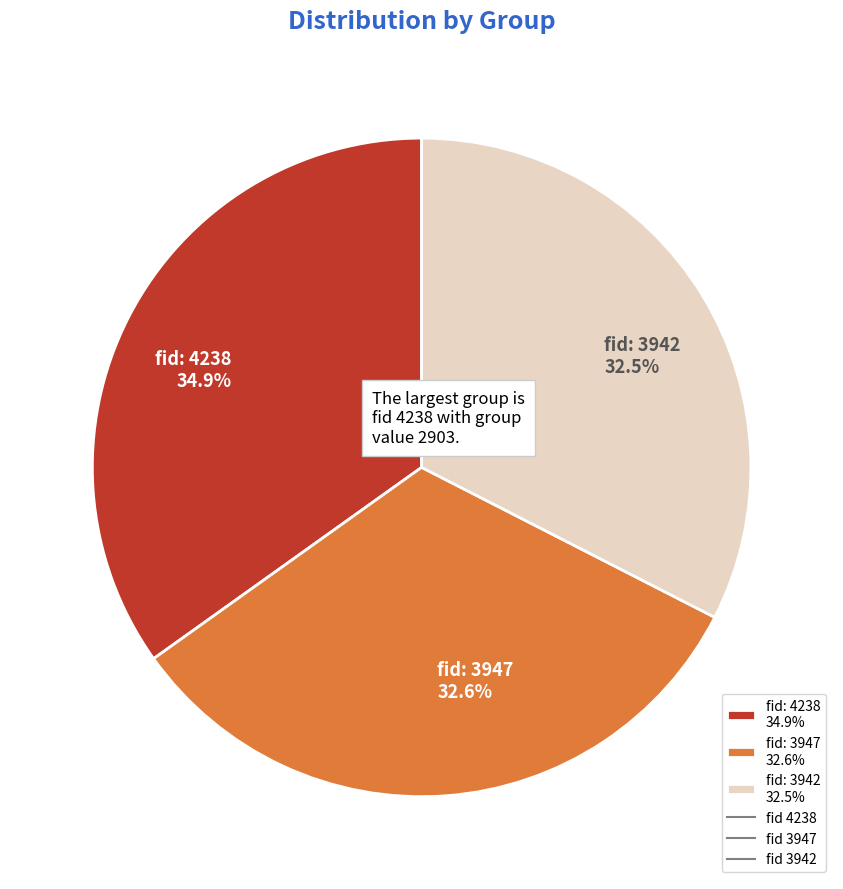

Is fid: 3947 32.6% the majority of the pie?

No